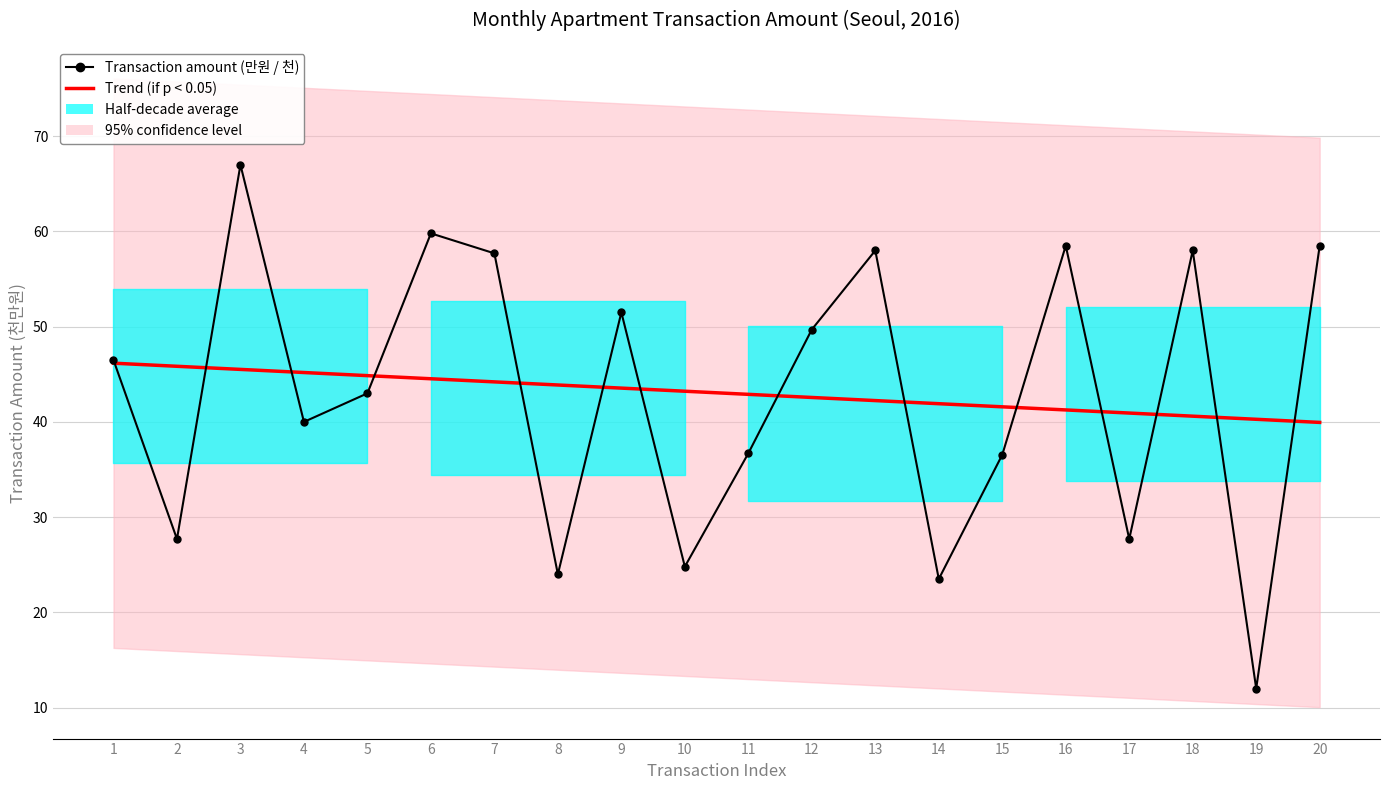

Between 13 and 16, which is larger?

13